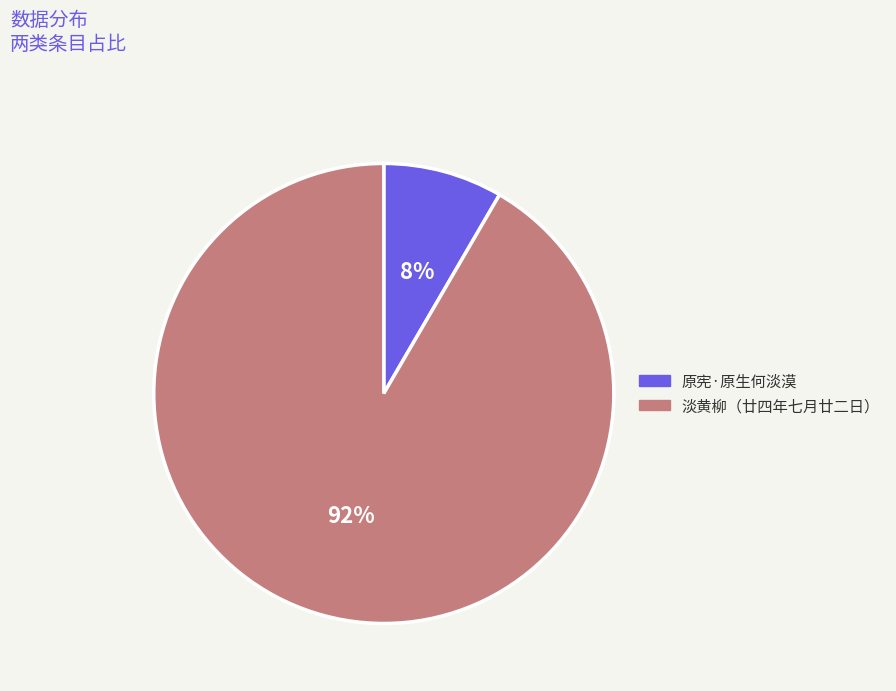

To the nearest percent, what is the combined percentage of 原宪·原生何淡漠 and 淡黄柳（廿四年七月廿二日）?

100%